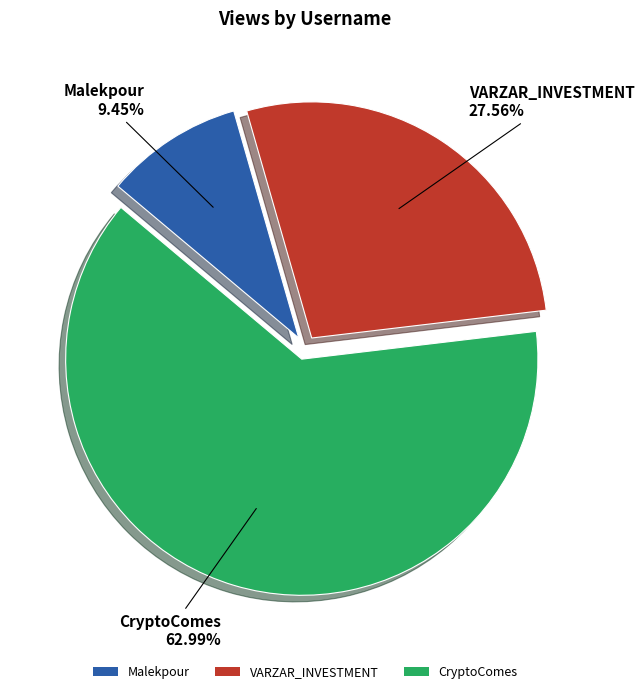

To the nearest percent, what is the average slice percentage?

33%